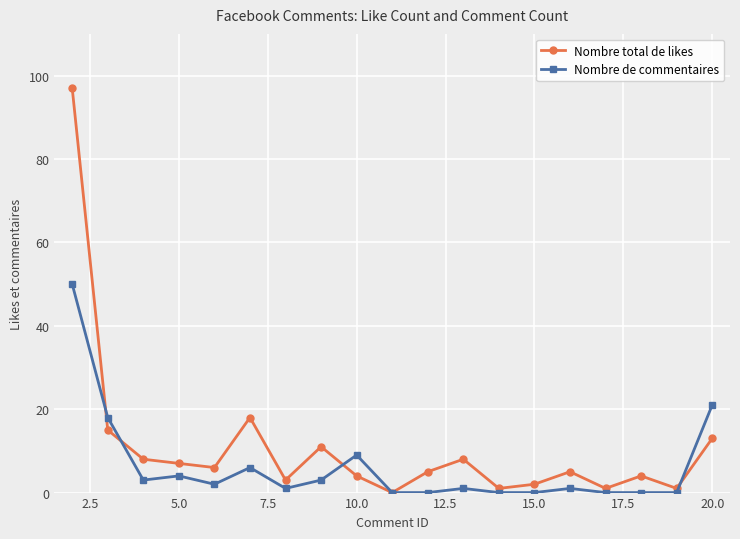

Which series has the widest spread of values?

Nombre total de likes